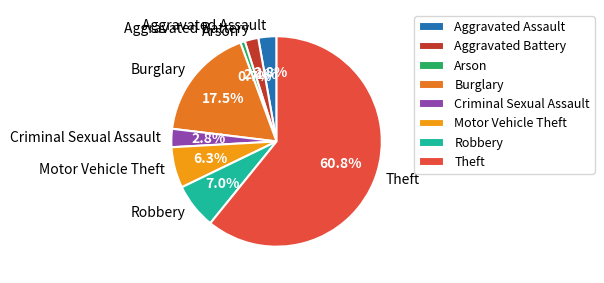

What is the largest slice in the pie chart?

Theft